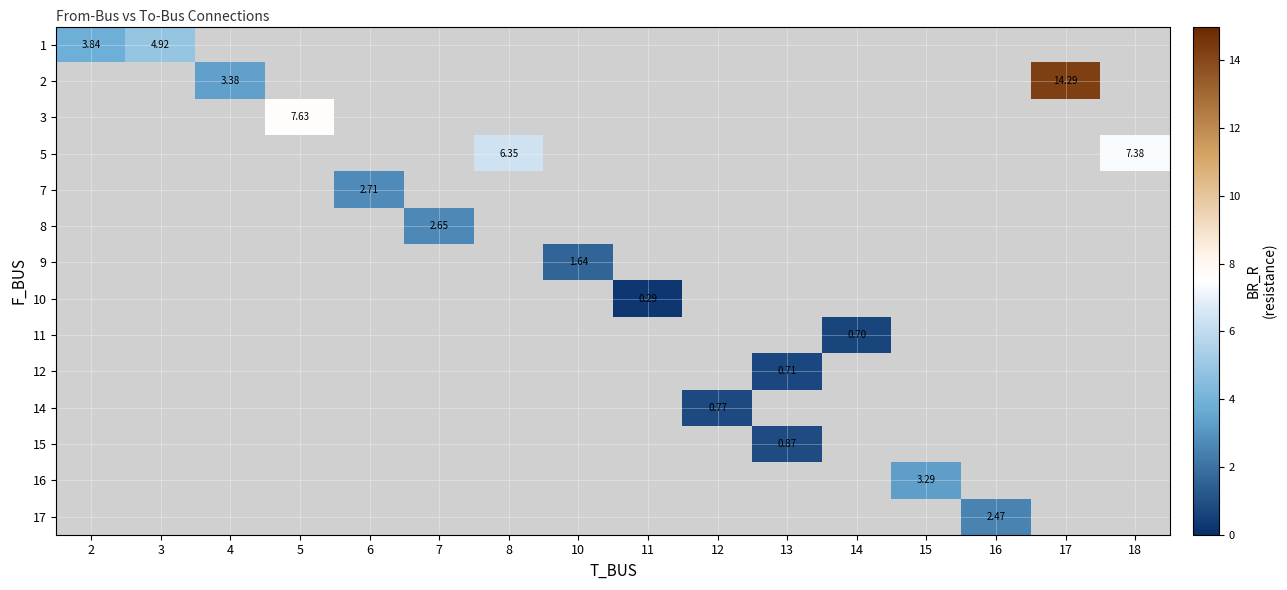

Is it true that 1 equals 5.6 at 2?

False